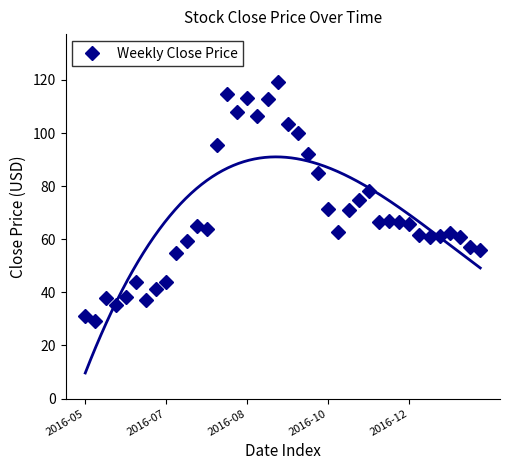

What is the sum of all values?

2775.0